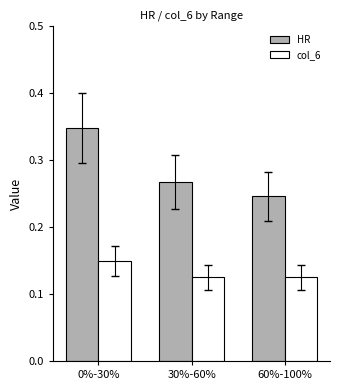

The value of HR at 30%-60% is 0.4. True or false?

False